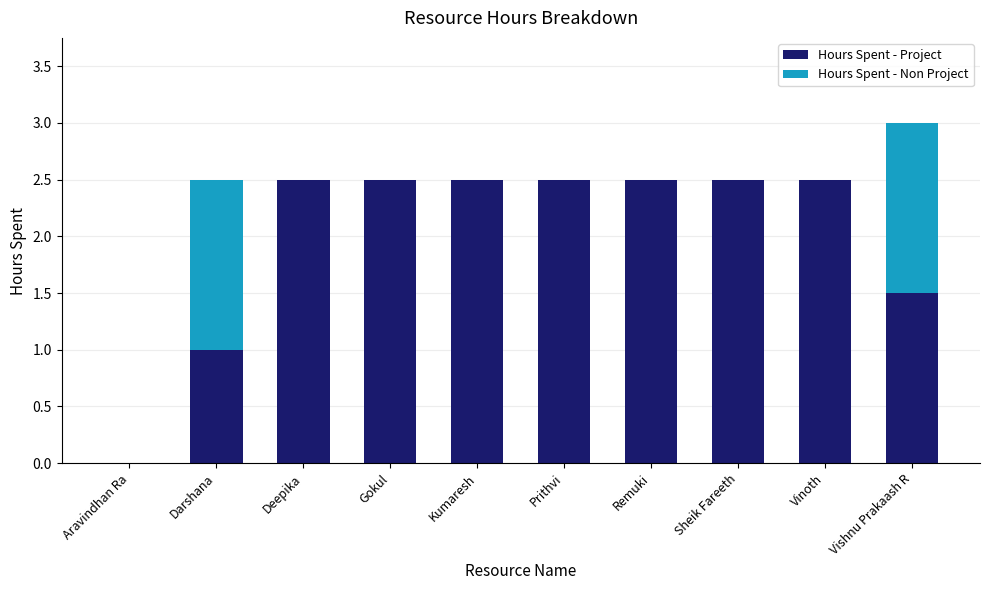

What is the total value across all series at Vinoth?

2.5